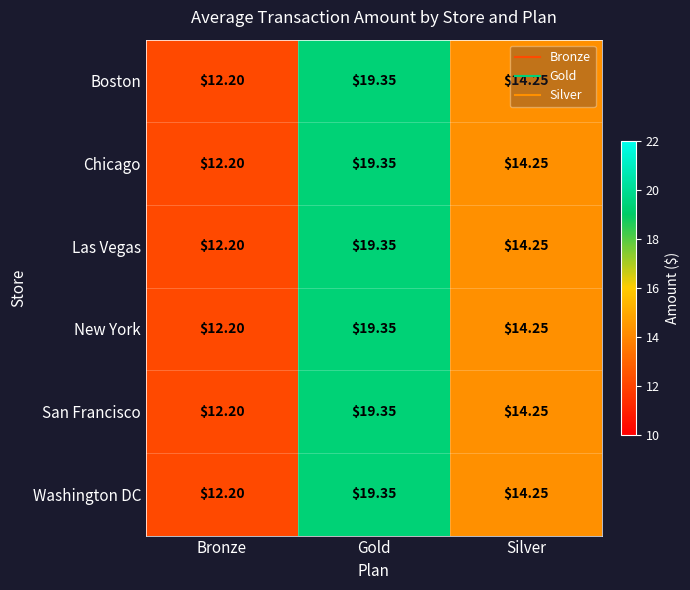

How many data points in San Francisco are above 14?

2